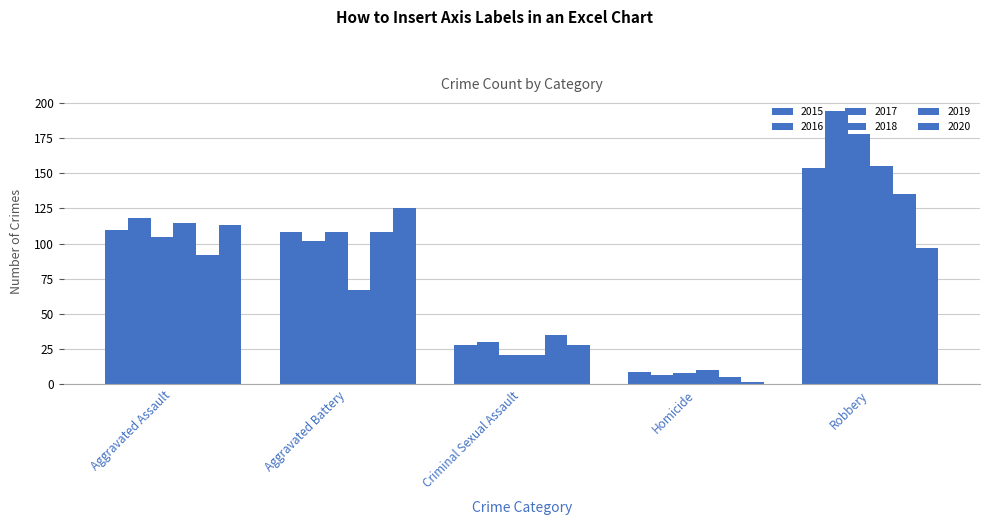

What is the total value across all series at Robbery?

913